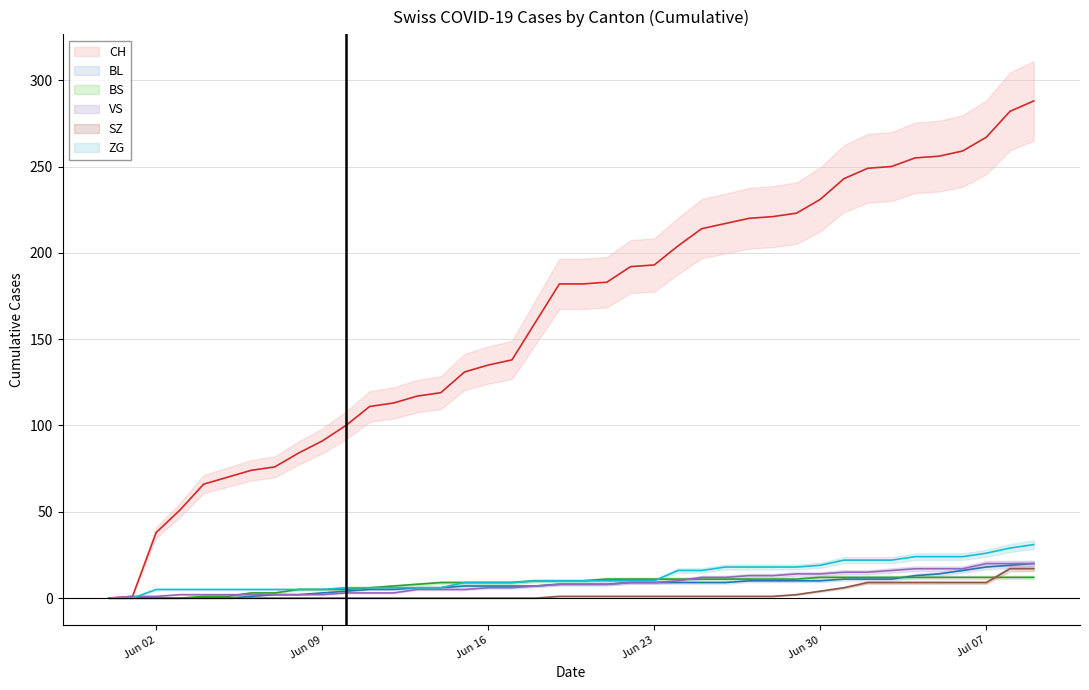

What is the spread (max minus min) of values at 2020-07-01?

237